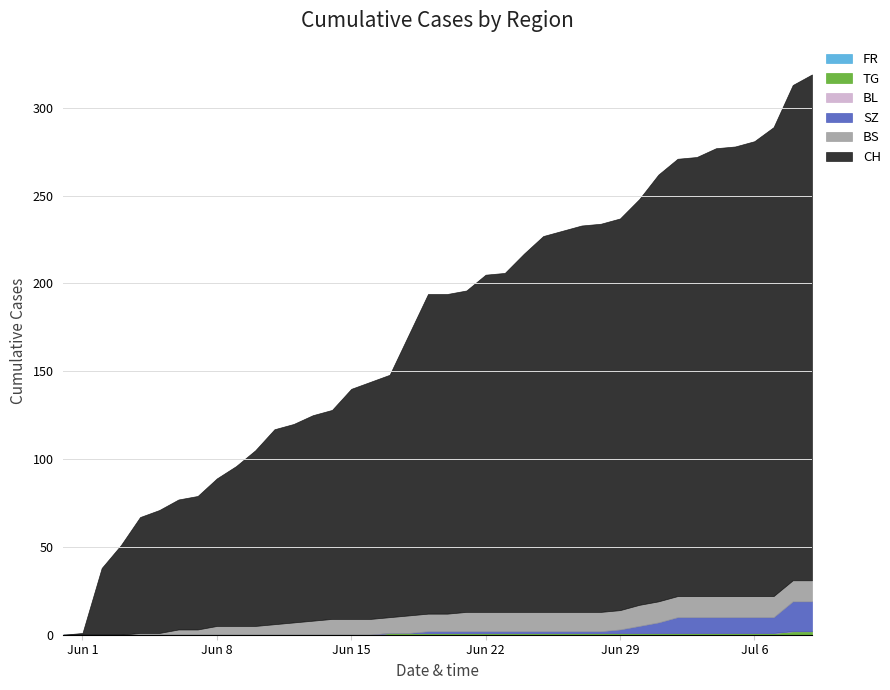

Between 2020-06-12 and 2020-06-30, which series saw the biggest shift?

CH